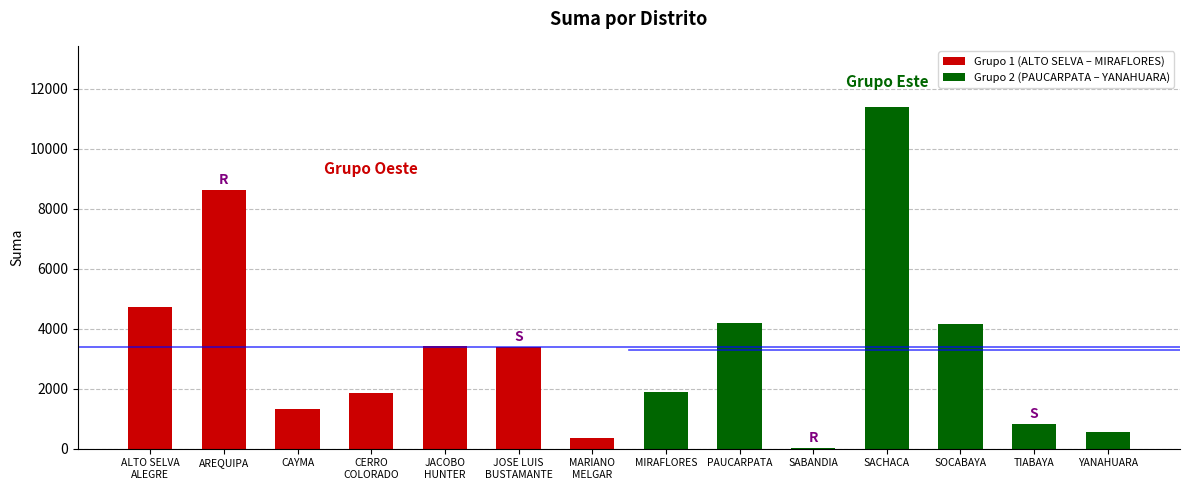

List the series in order of their peak value, highest first.

Grupo 2 (PAUCARPATA – YANAHUARA), Grupo 1 (ALTO SELVA – MIRAFLORES)